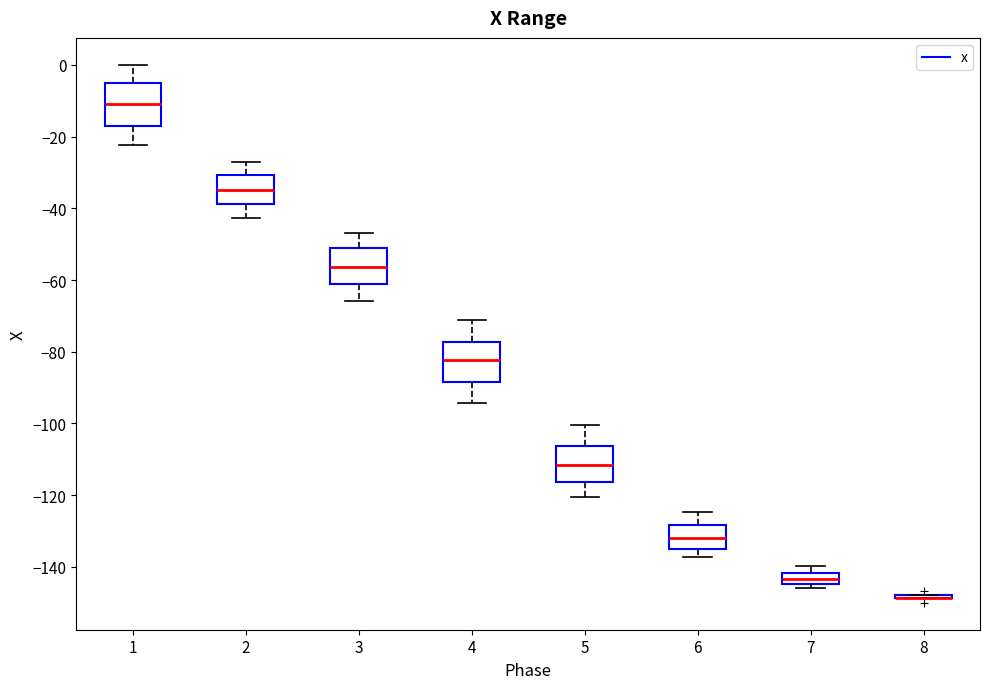

Reading left to right, transcribe this box plot: for each box, give where its median line is, the range the box spans, and where its two whiskers end, as read against the y-axis. The values are not printed on the chart, so give them approximately, as read against the axis.

1: median -10, box -18 to -4, whiskers -22 to 0
2: median -34, box -38 to -30, whiskers -42 to -28
3: median -56, box -62 to -52, whiskers -66 to -46
4: median -82, box -88 to -78, whiskers -94 to -72
5: median -112, box -116 to -106, whiskers -120 to -100
6: median -132, box -134 to -128, whiskers -138 to -124
7: median -144 (inside the box), box -144 to -142, whiskers -146 to -140
8: box collapsed to a line at -148, whiskers -148 to -148